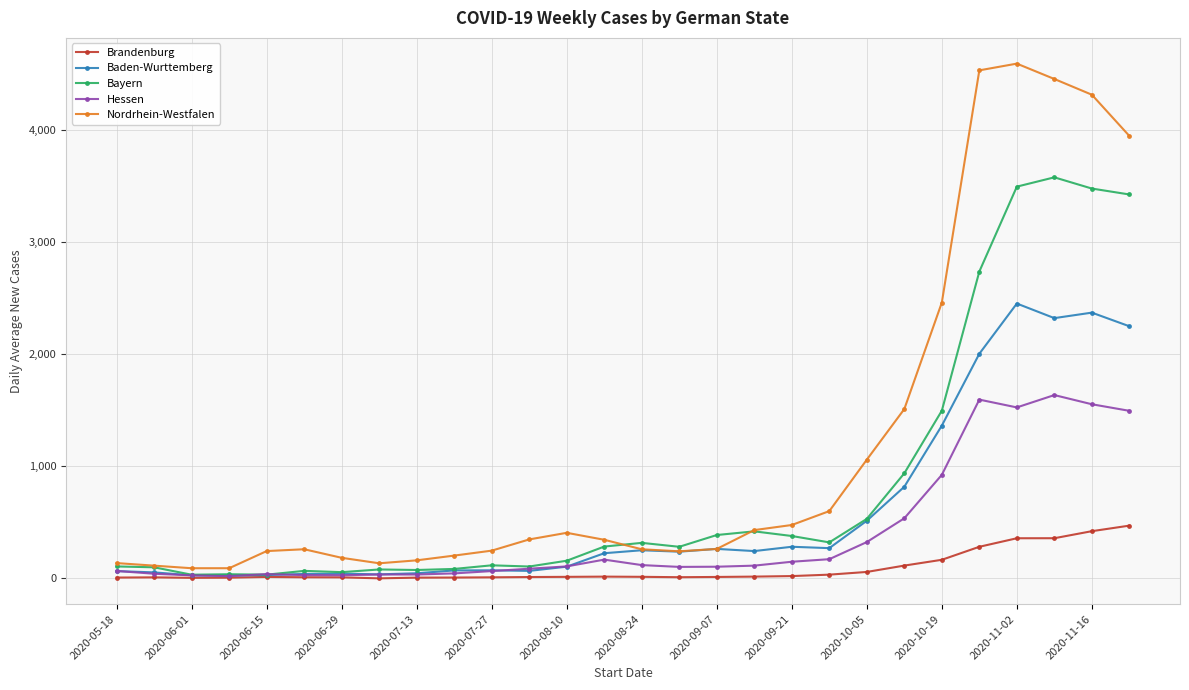

Rank the series by their average value, from lowest to highest.

Brandenburg, Hessen, Baden-Wurttemberg, Bayern, Nordrhein-Westfalen